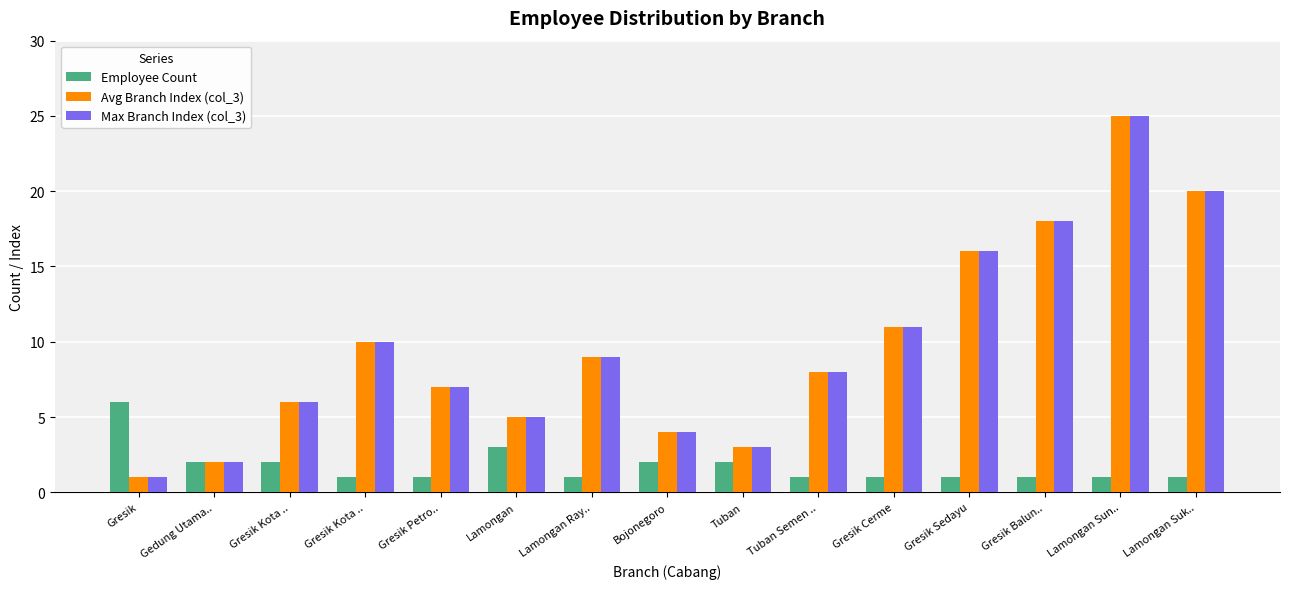

What is the maximum value for Avg Branch Index (col_3)?

25